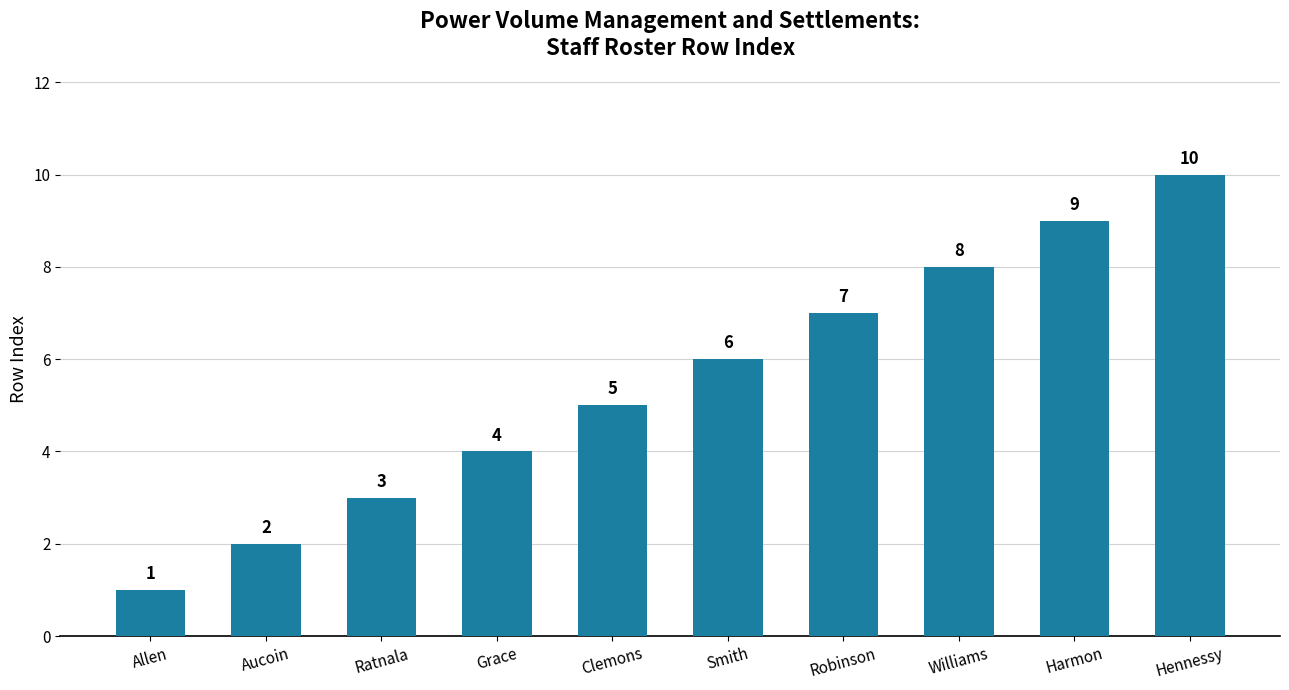

Which label corresponds to the smallest value in the chart?

Allen